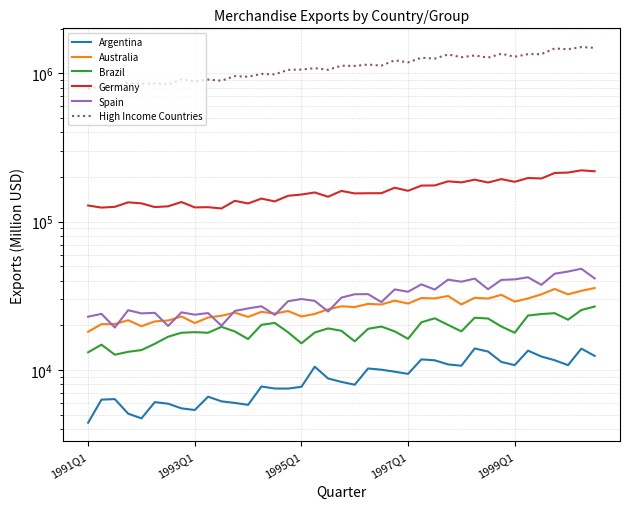

True or false: Germany has a value of 116290.2 at 26.

False